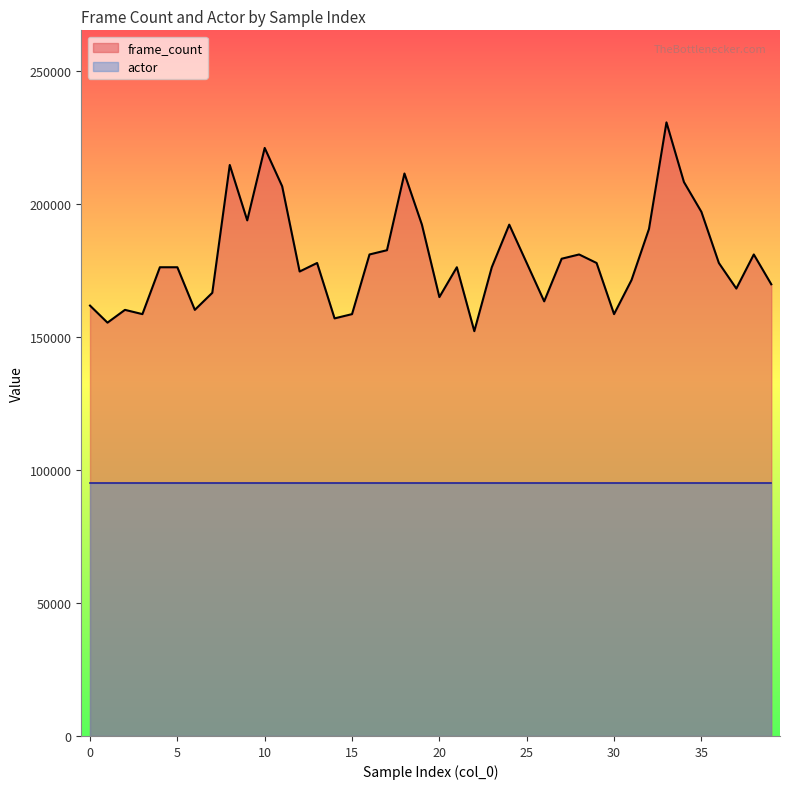

What is the value of the 36th point from the left?

196997